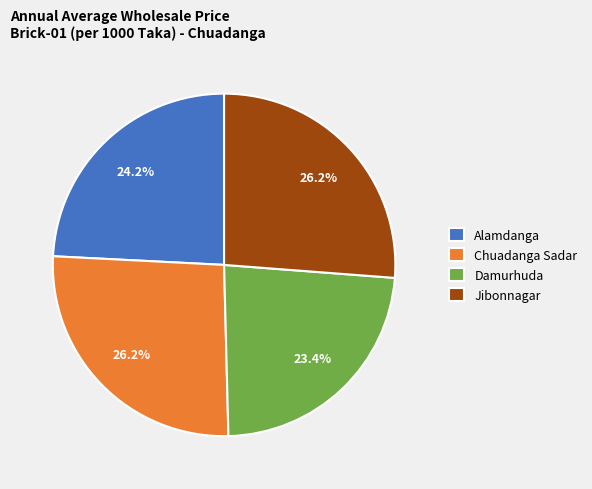

Which category has the smallest portion of the pie?

Damurhuda